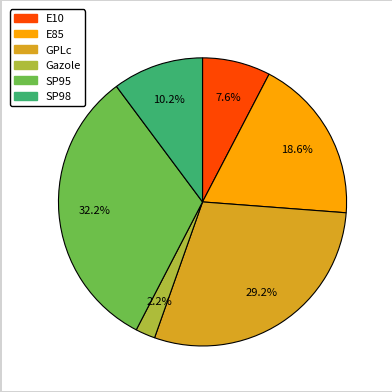

Is it true that GPLc is 23% of the pie?

False